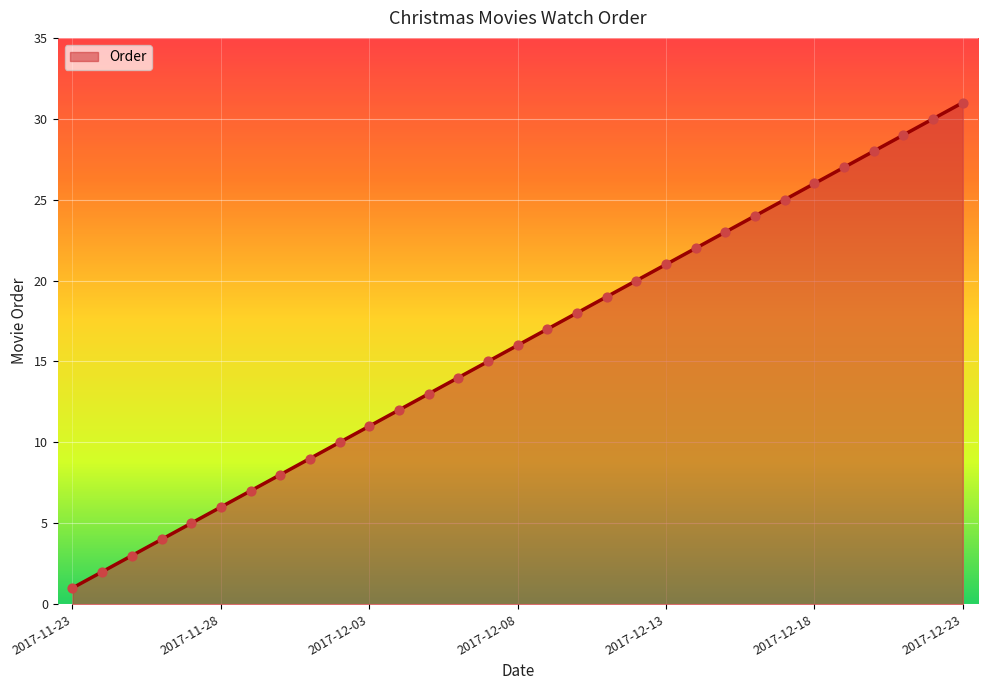

What is the difference between the maximum and minimum values?

30